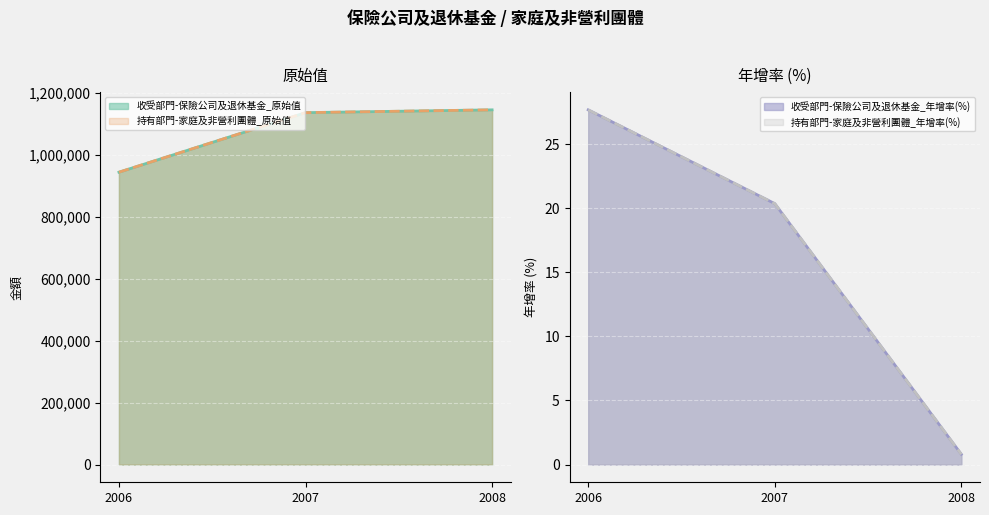

Reading left to right, extract all data points from this chart.

收受部門-保險公司及退休基金_原始值: 942978.0	1135034.0	1144084.0
收受部門-保險公司及退休基金_年增率(%): 27.7	20.4	0.8
持有部門-家庭及非營利團體_原始值: 942978.0	1135034.0	1144084.0
持有部門-家庭及非營利團體_年增率(%): 27.7	20.4	0.8